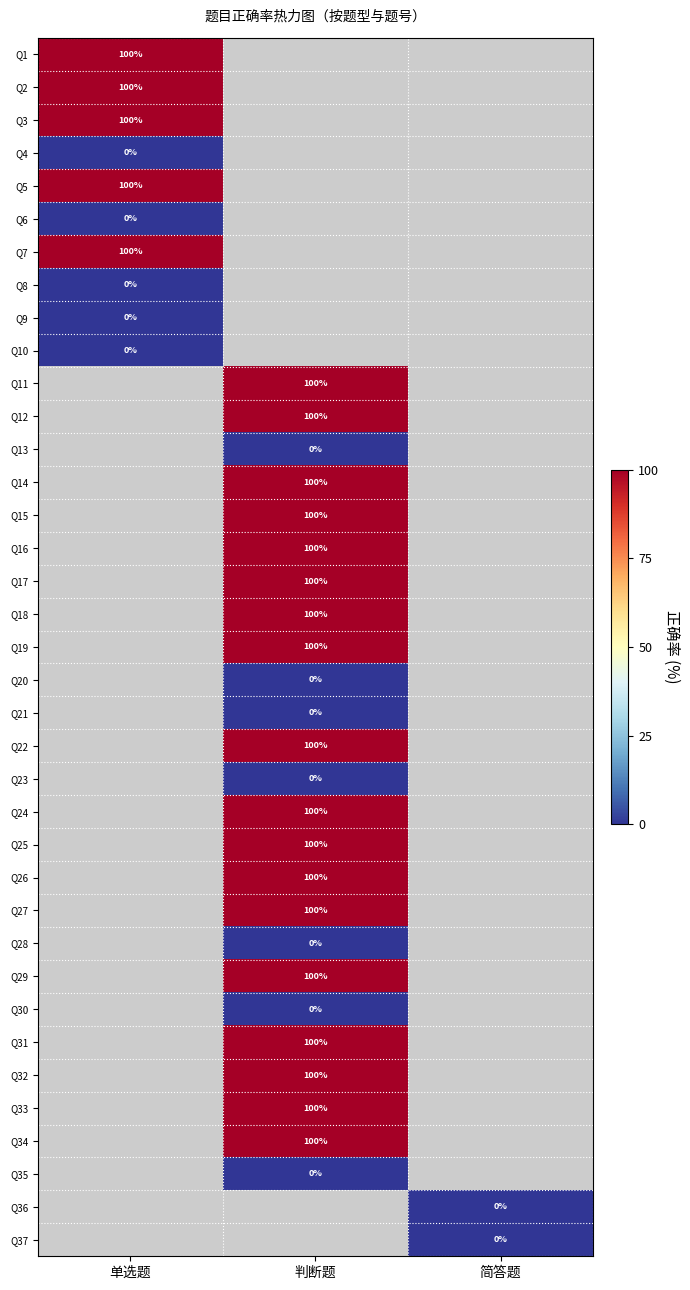

True or false: Q18 has a value of 139 at 判断题.

False